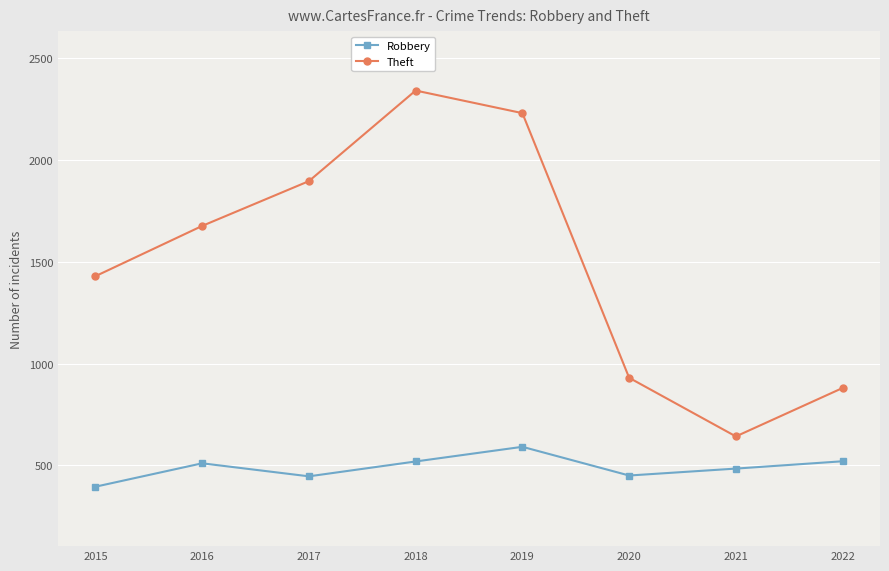

In Robbery, how many points are lower than both neighbors (excluding endpoints)?

2